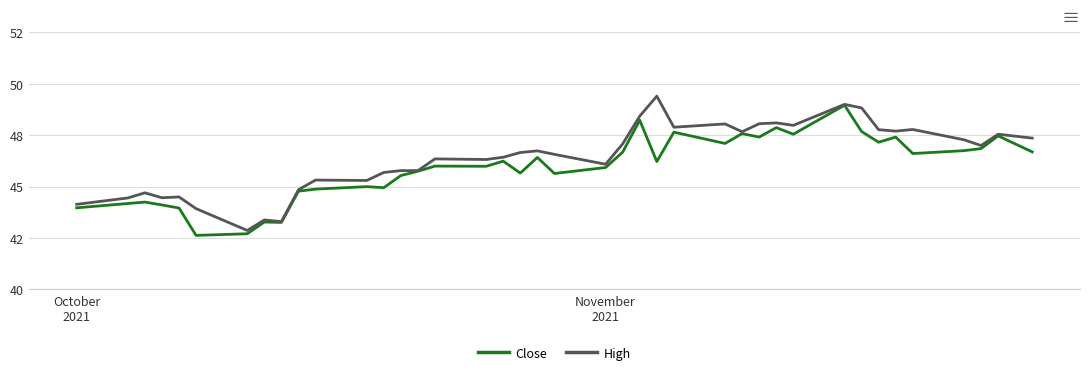

What are all the series names shown in the legend?

Close, High